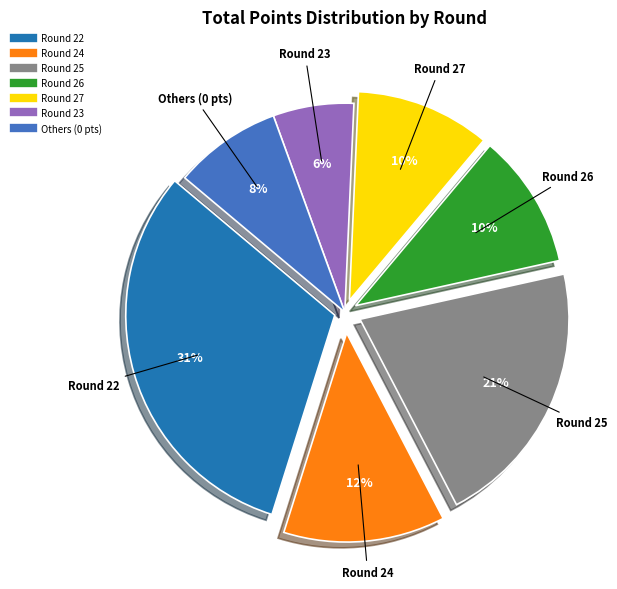

To the nearest percent, what is the difference between the largest and smallest slice percentages?

25%